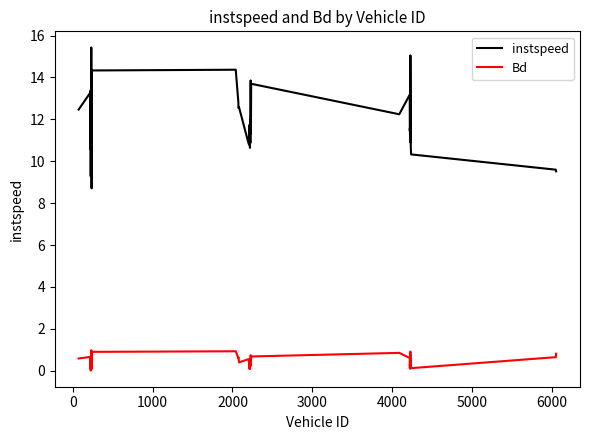

How many categories are shown in the chart?

40